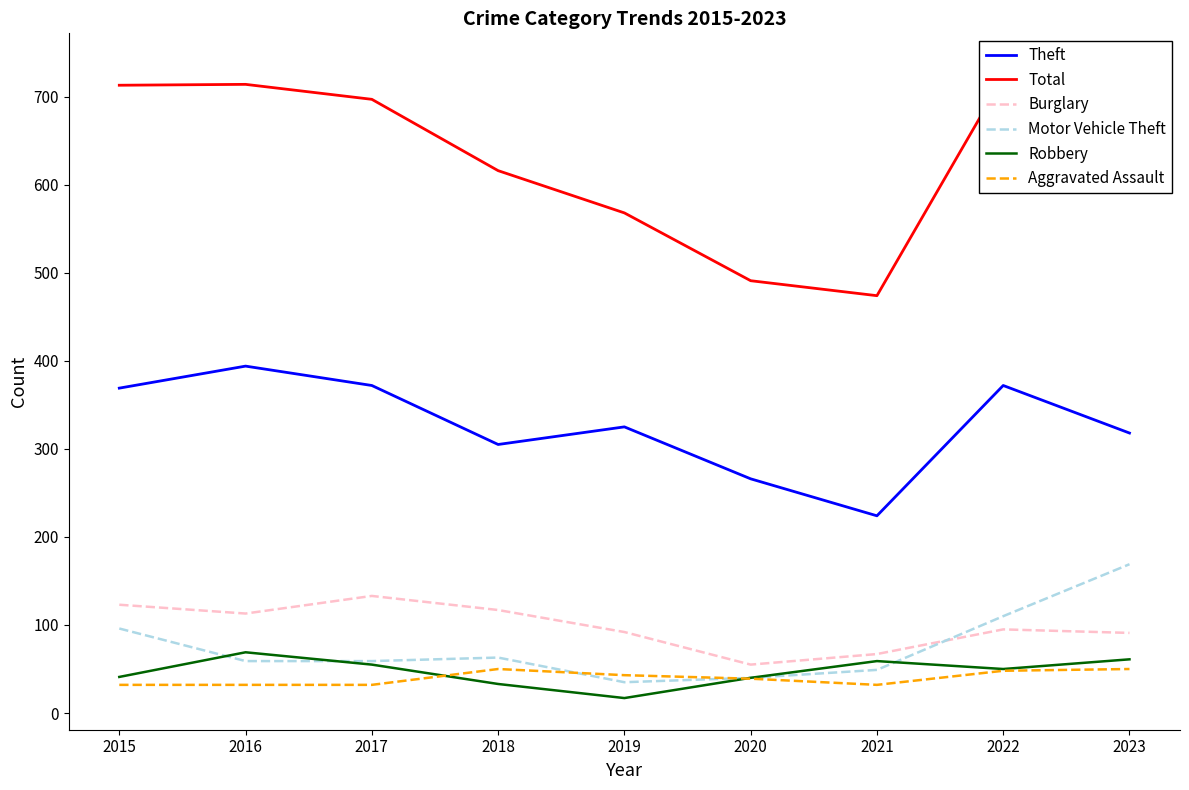

What are all the series names shown in the legend?

Theft, Total, Burglary, Motor Vehicle Theft, Robbery, Aggravated Assault